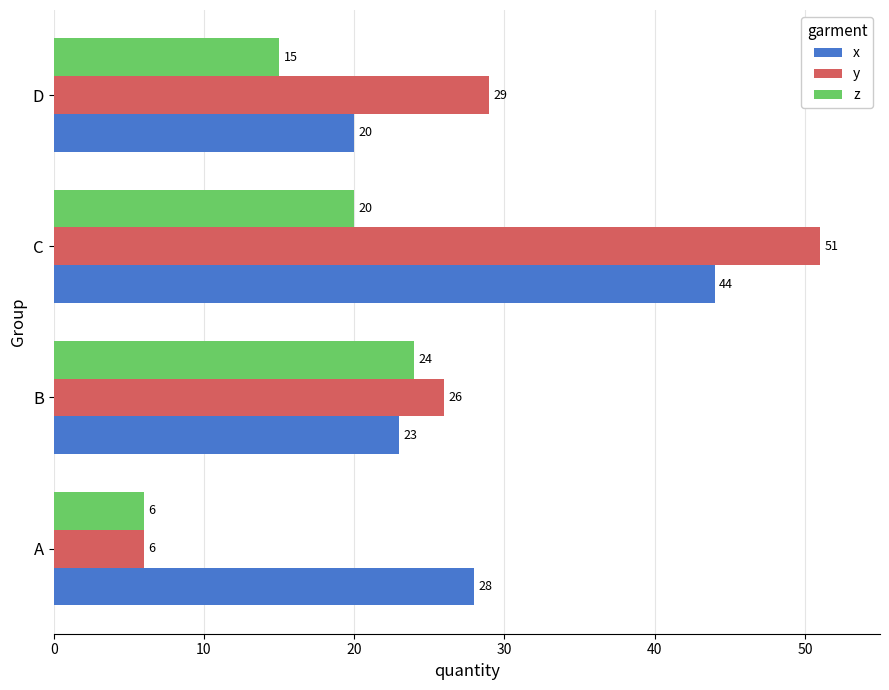

Which series has the widest spread of values?

y